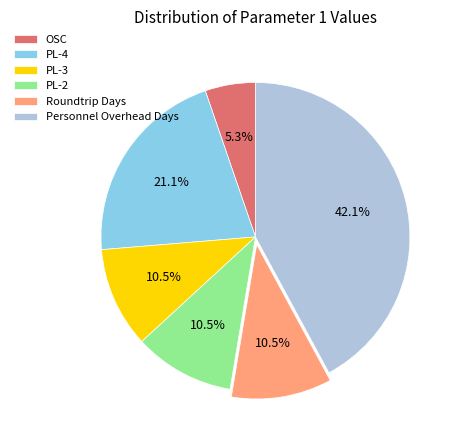

Combined, do OSC and Roundtrip Days account for over 50%?

No